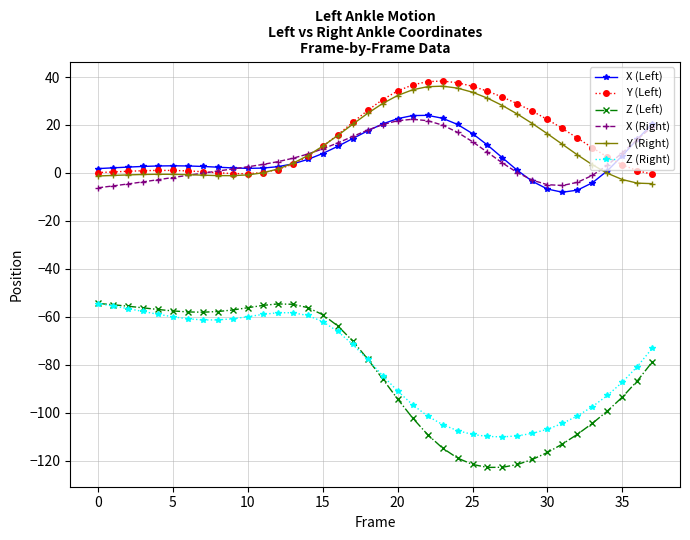

True or false: Y (Left) and Z (Right) cross at least once.

False